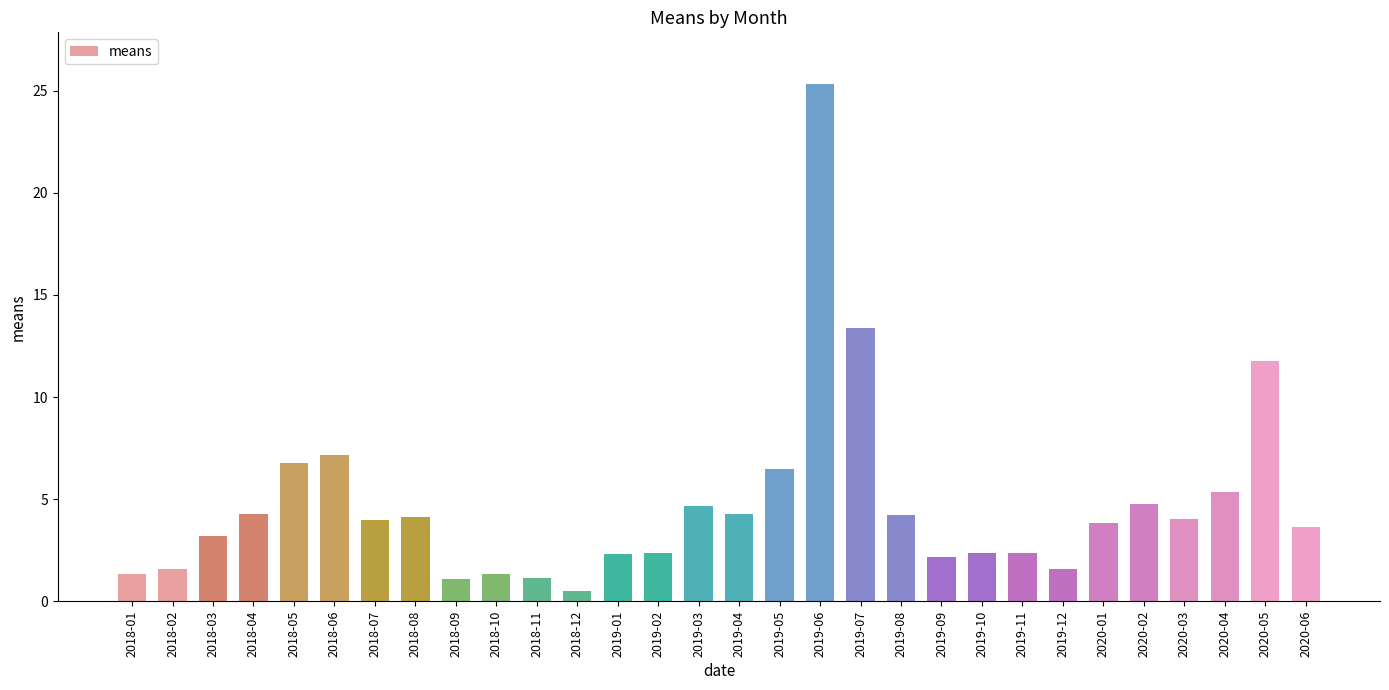

The value at 2018-04 is 4.3. True or false?

True